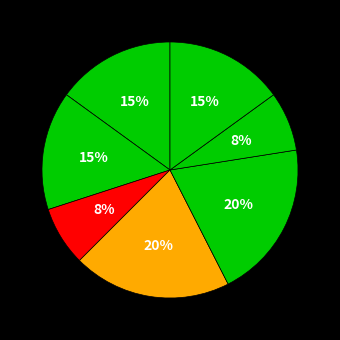

Is there any slice that represents more than half of the pie?

No